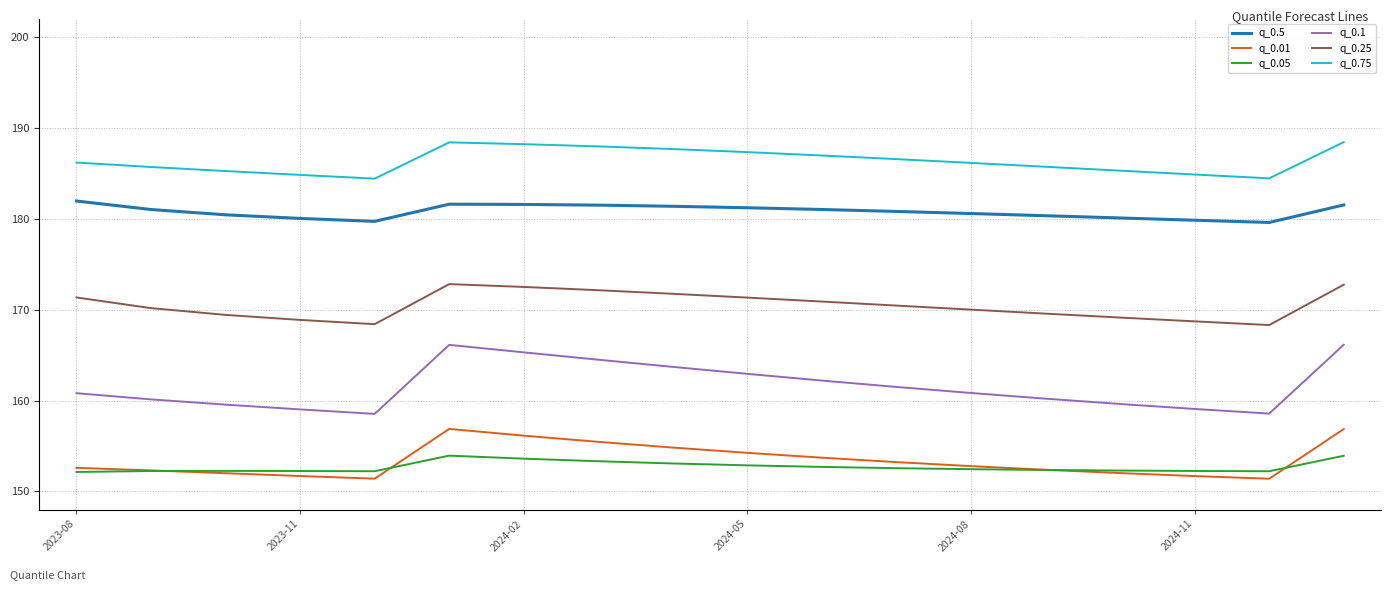

True or false: q_0.1 and q_0.5 cross at least once.

False